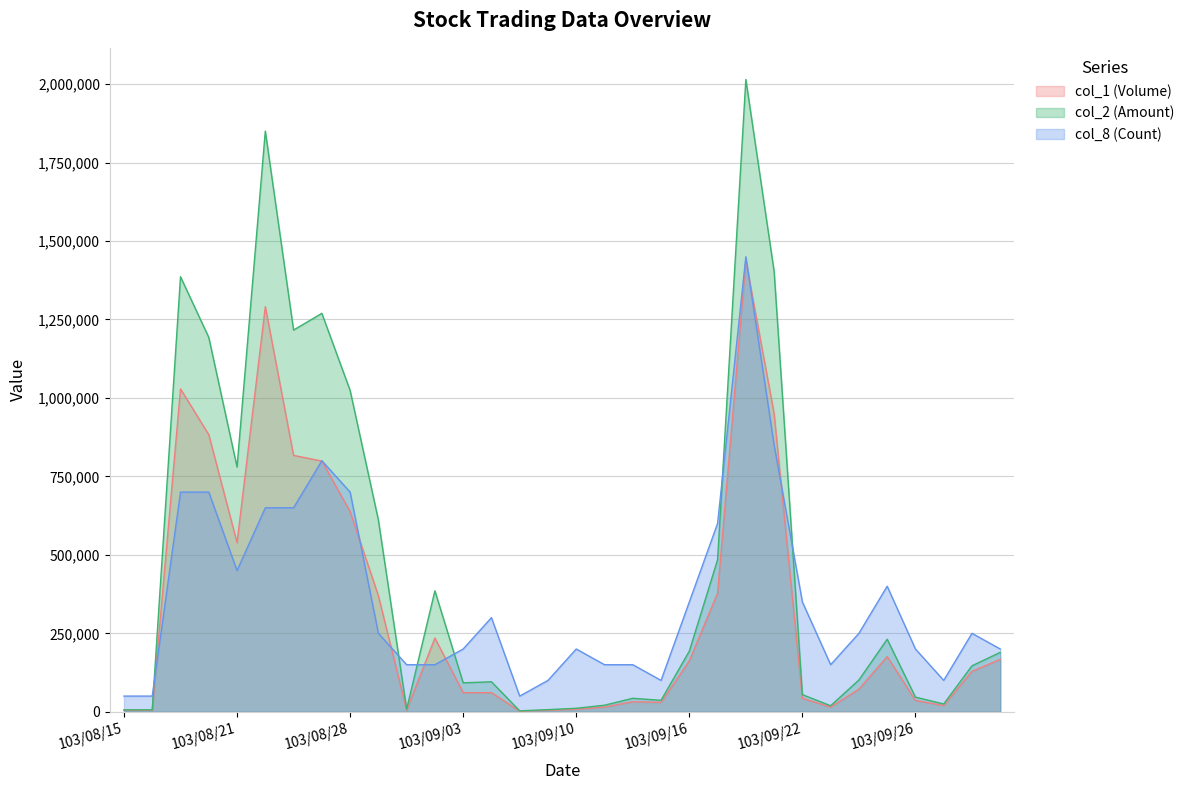

At how many categories does at least one series exceed 1921984?

1